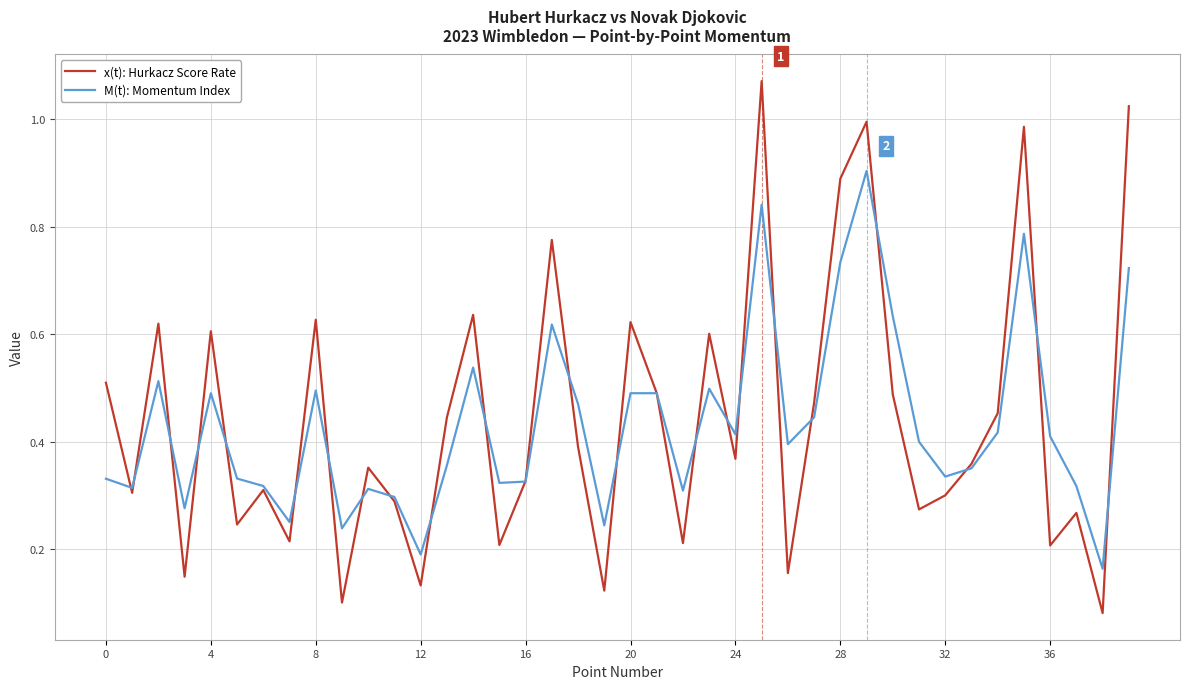

Which series has the largest range (max minus min)?

x(t): Hurkacz Score Rate